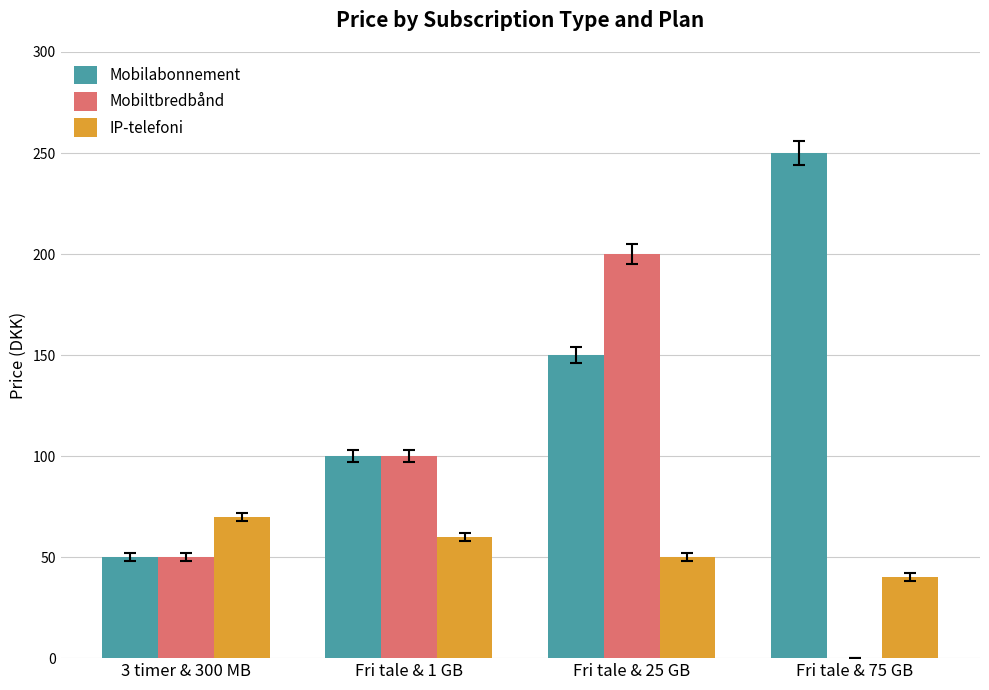

Which series has the largest total across all categories?

Mobilabonnement